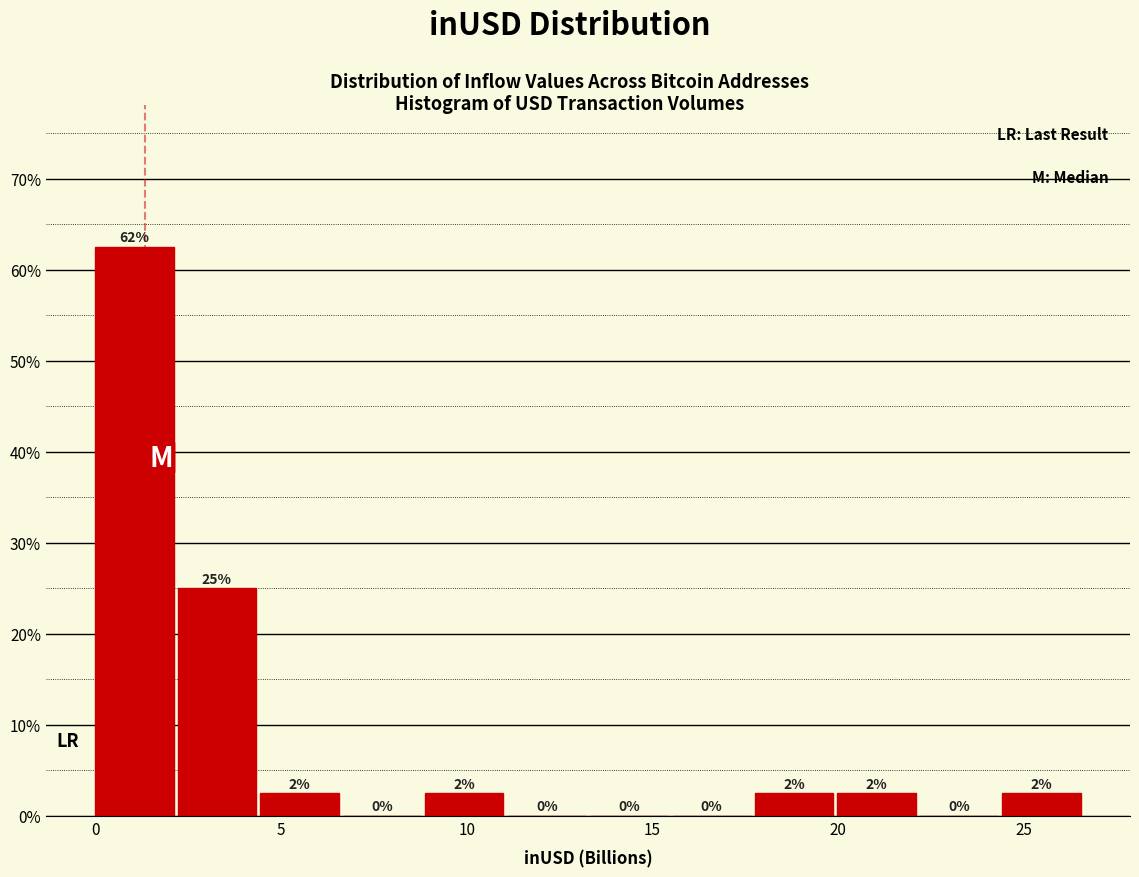

Over which range of the x-axis is the bar tallest?

0.0 to 2.0